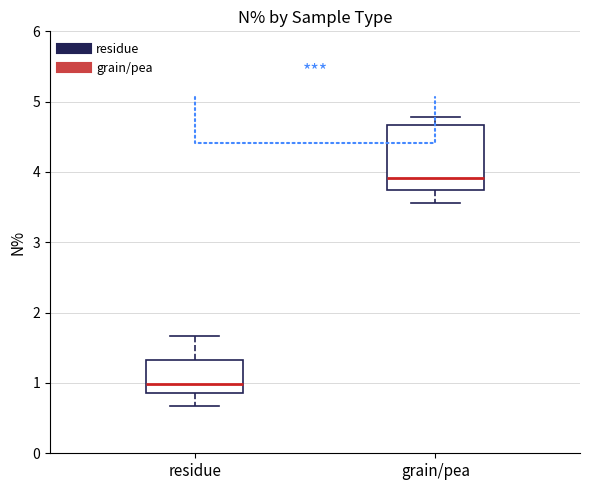

Which box is the tallest, from its lower edge to its upper edge?

grain/pea